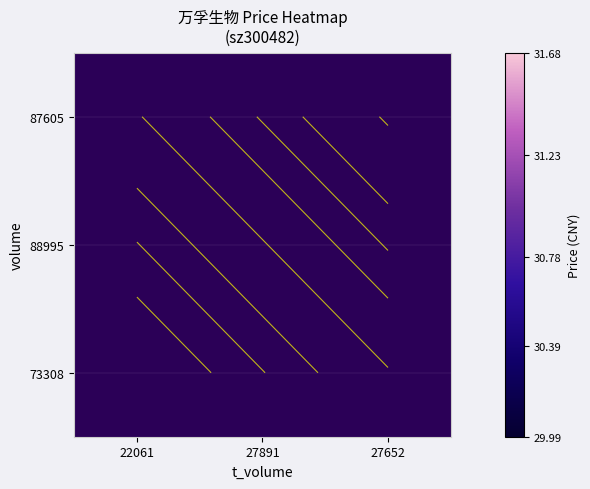

Between 27652 and 27891, which is larger?

27891